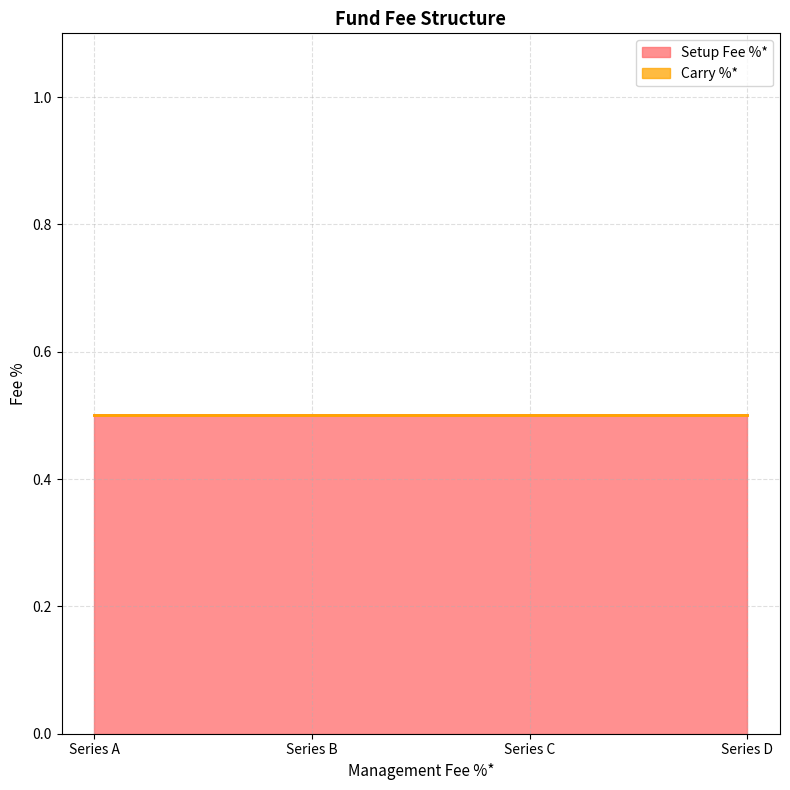

Is it true that Setup Fee %* equals 0.5 at Series A?

True